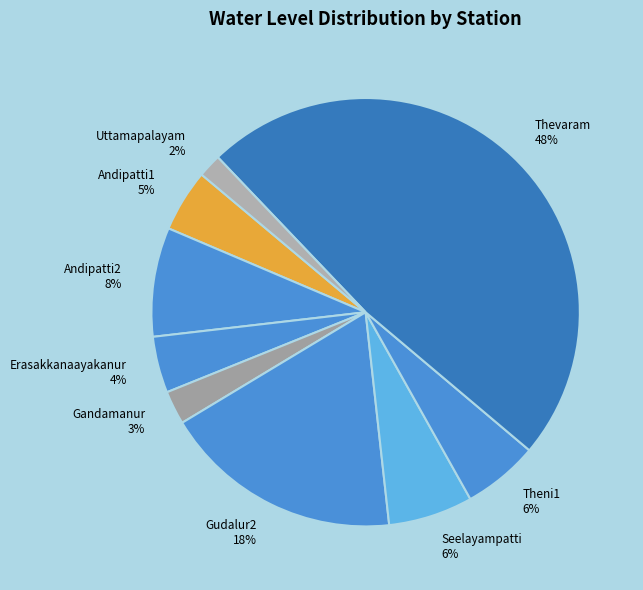

What is the smallest slice in the pie chart?

Uttamapalayam